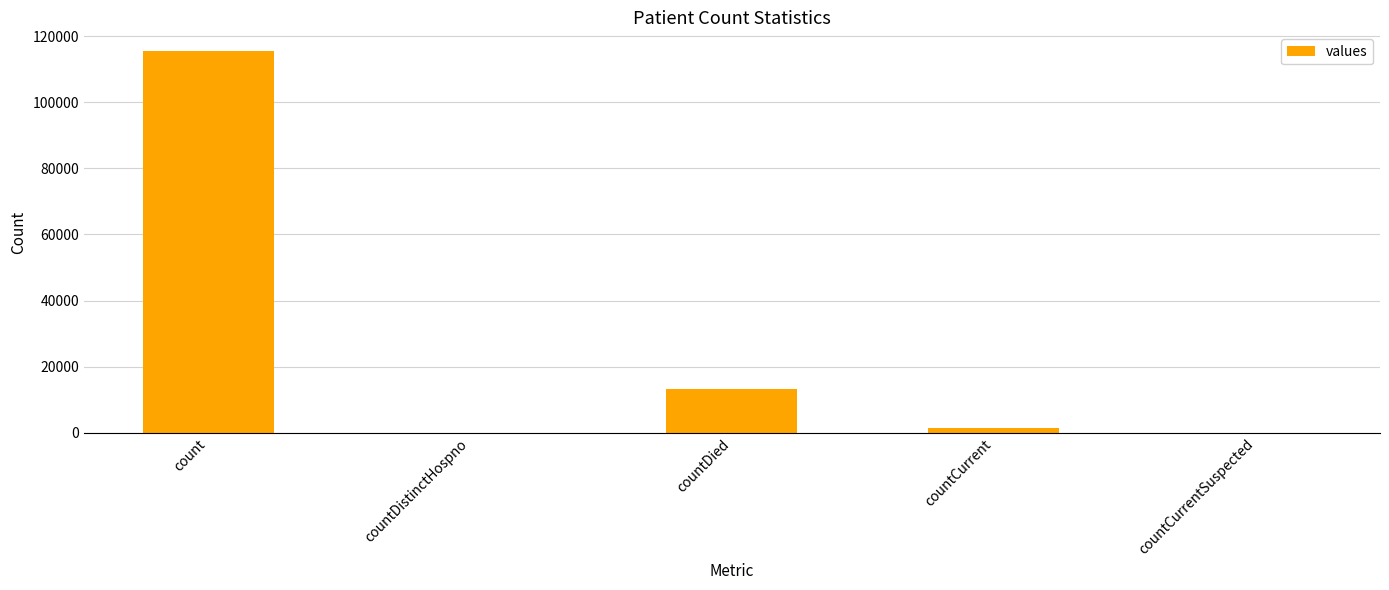

Reading left to right, list all the values displayed in this chart.

115379	0	13343	1383	0